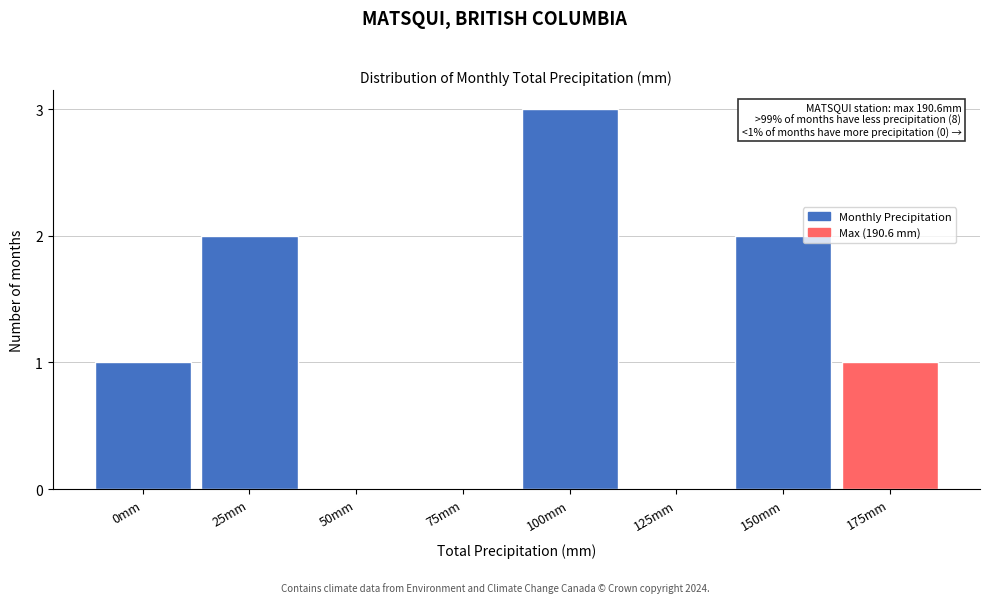

Reading left to right, extract all data points from this chart.

0mm=1	25mm=2	50mm=0	75mm=0	100mm=3	125mm=0	150mm=2	175mm=1